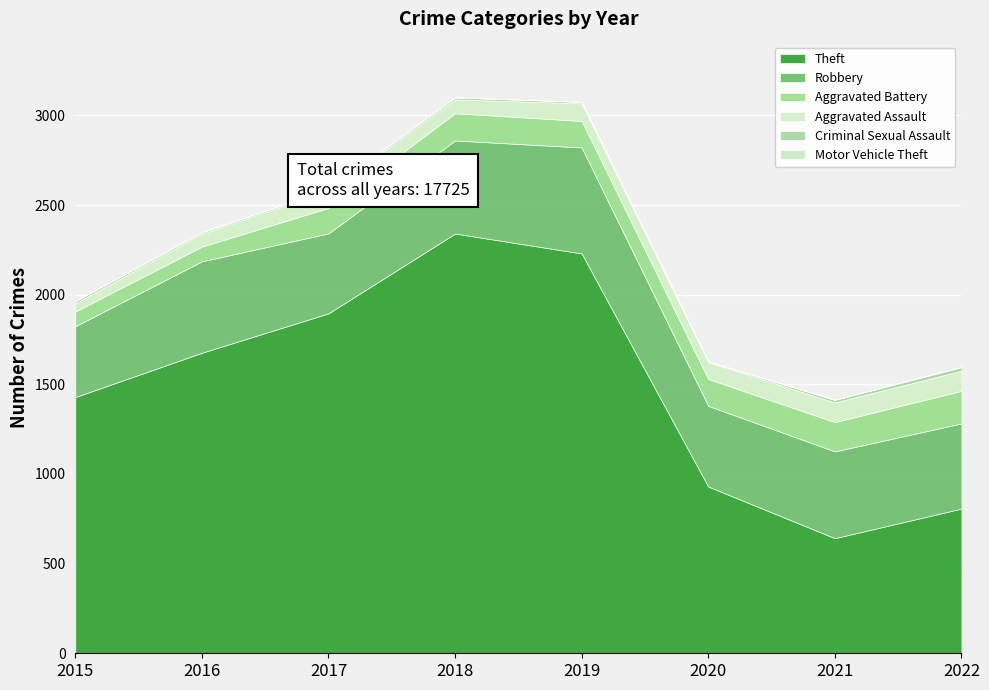

What is the average value of the Motor Vehicle Theft series?

2